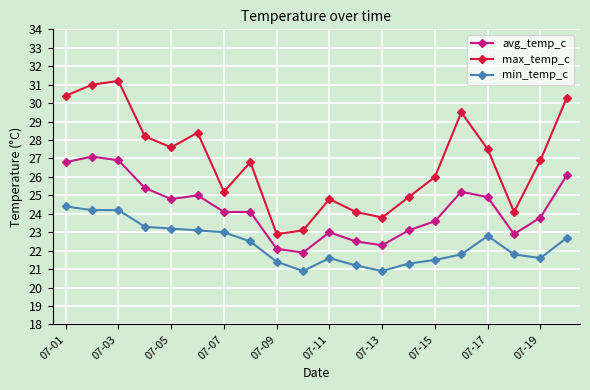

Which series has the largest range (max minus min)?

max_temp_c